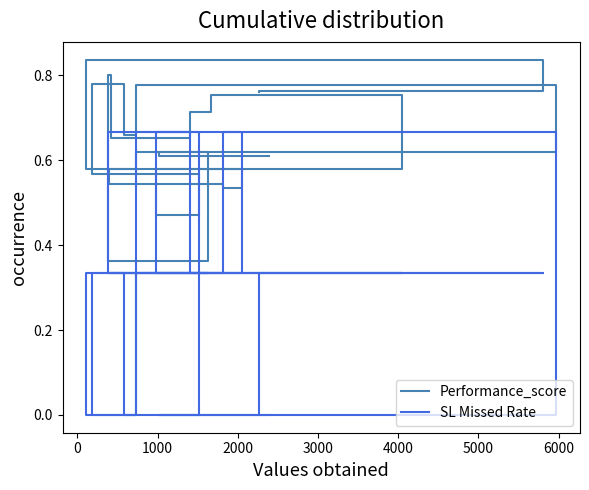

Between which two adjacent categories do SL Missed Rate and Performance_score first intersect?

4000 and 5000